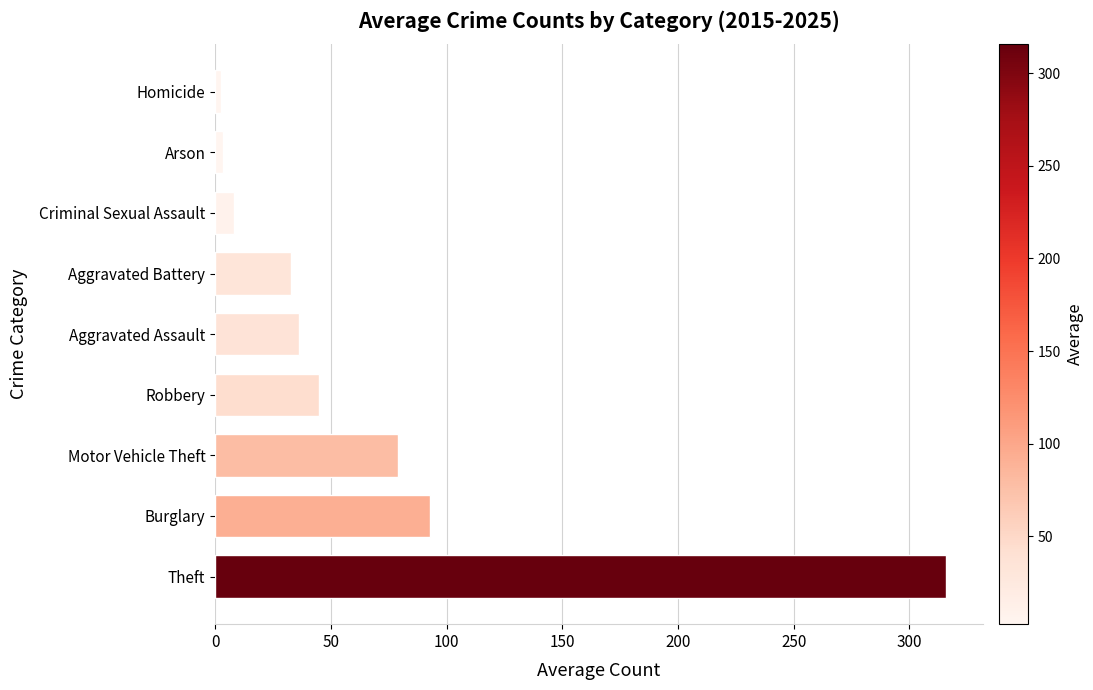

Between Theft and Burglary, which is larger?

Theft